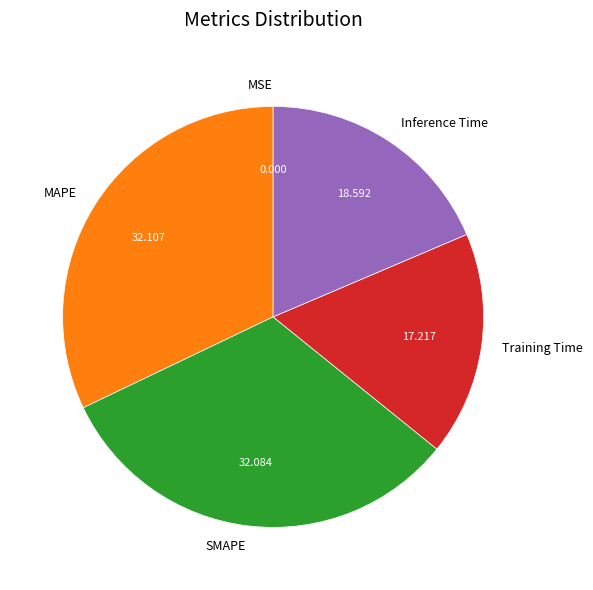

Between Inference Time and SMAPE, which is larger?

SMAPE